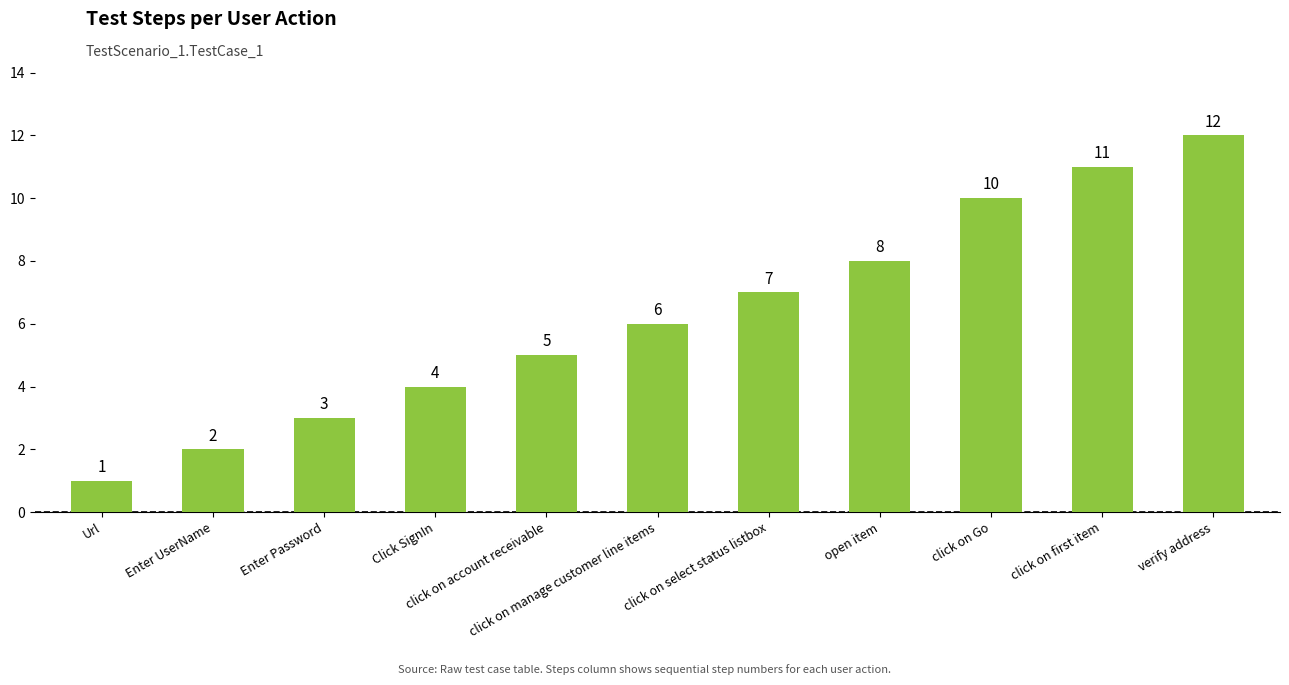

Are the bars horizontal?

No